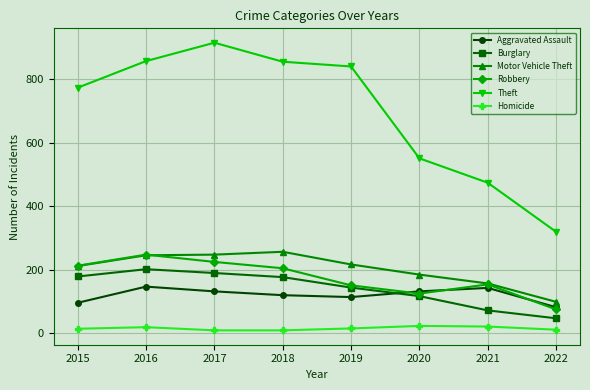

Rank the series by their maximum value, from lowest to highest.

Homicide, Aggravated Assault, Burglary, Robbery, Motor Vehicle Theft, Theft